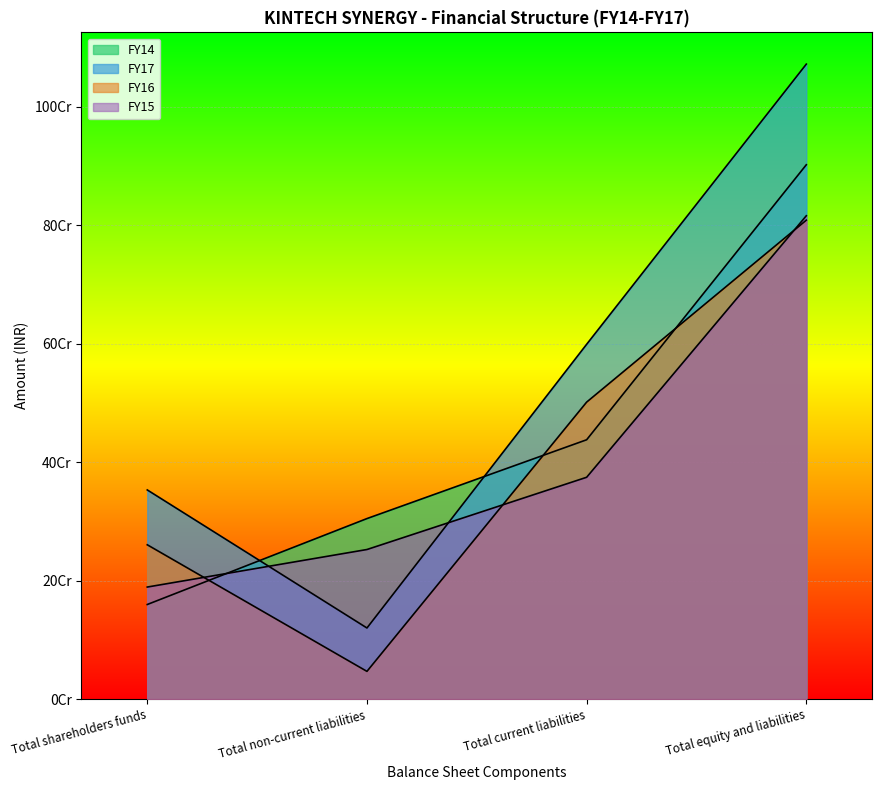

The value of FY14 at Total current liabilities is 206500787. True or false?

False